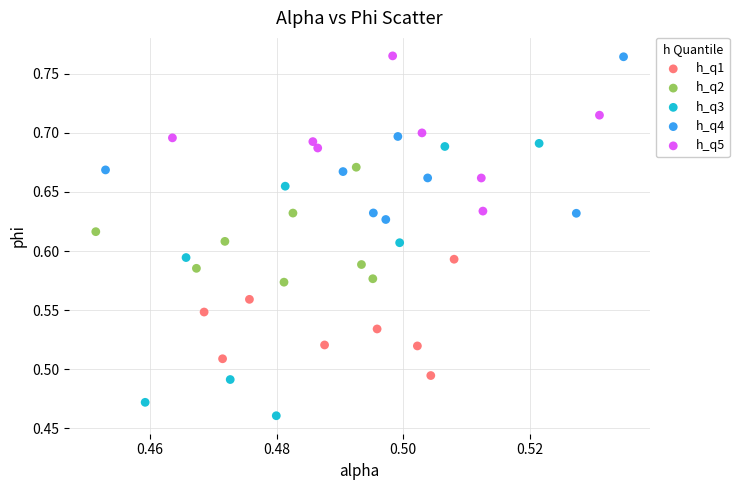

Which series has the largest Y range (max minus min)?

h_q3